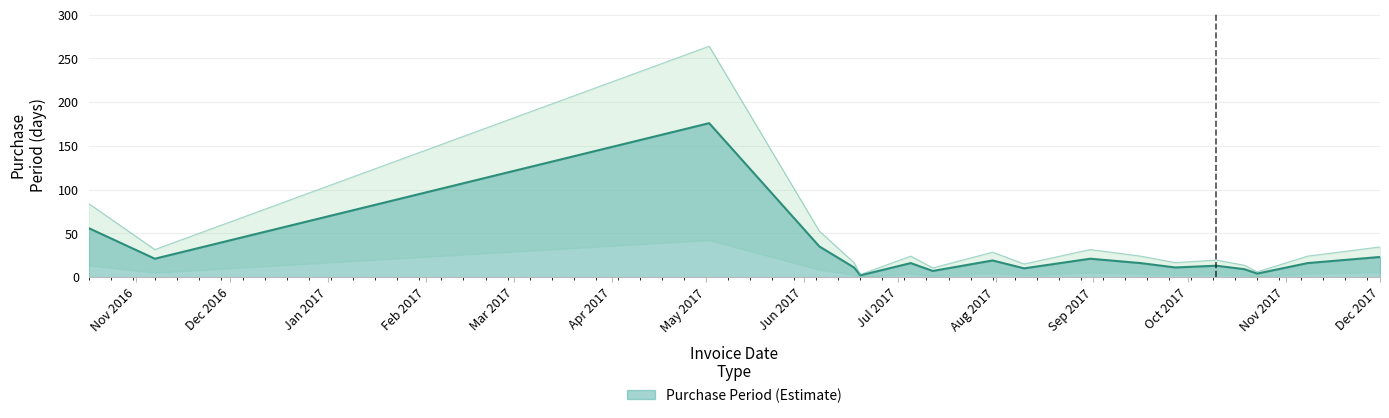

Is it true that the value at 2017-09-16 is 5?

False